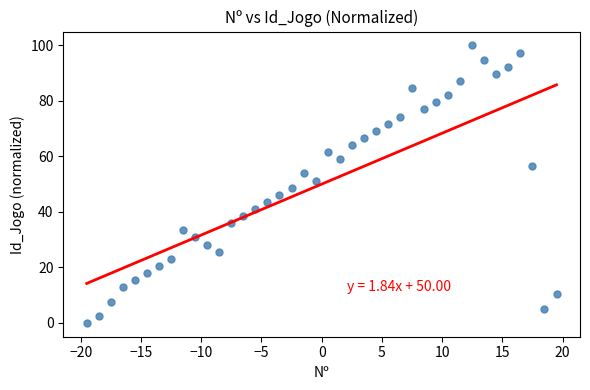

What is the range of Y values (max minus min)?

100.0